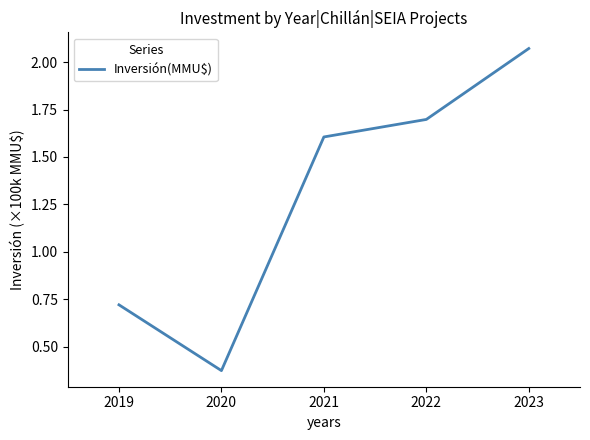

What is the difference between the second highest and minimum values?

1.3